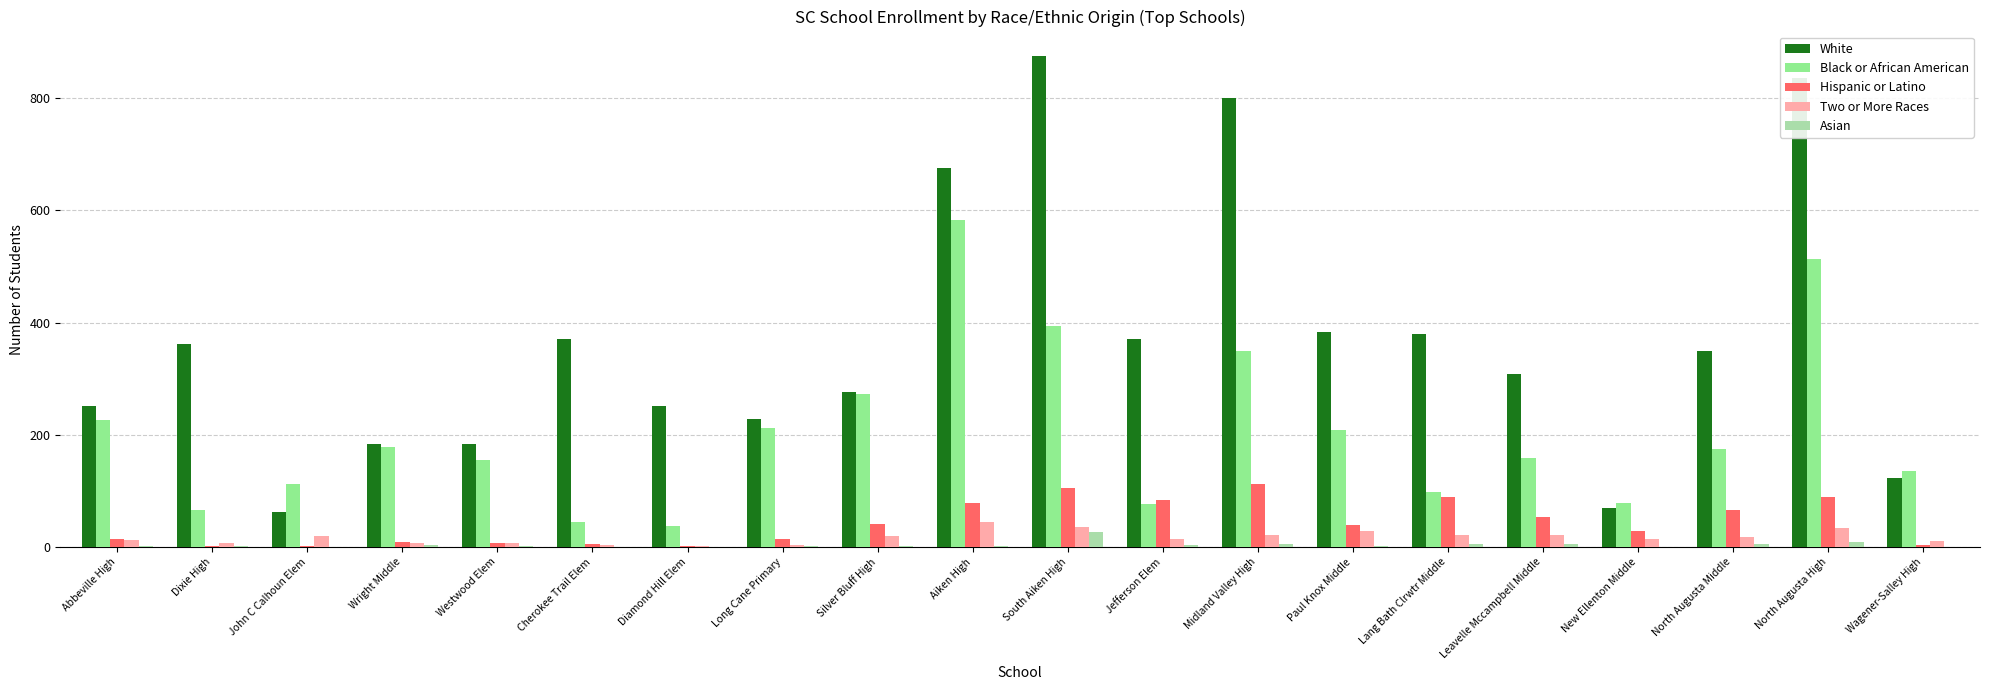

At which category is the sum across all series the highest?

North Augusta High